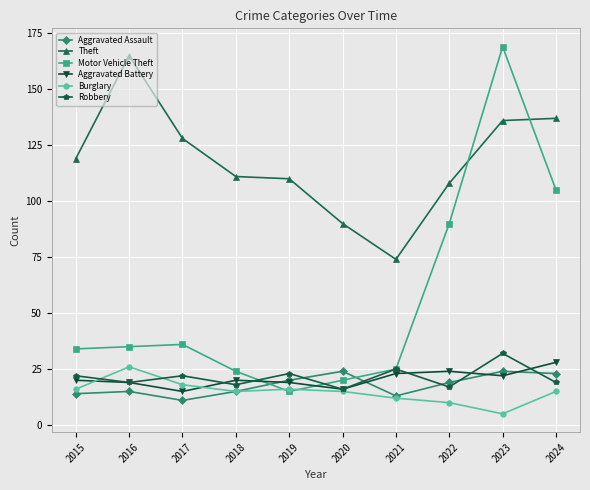

Reading left to right, what are all the values shown in this chart?

Aggravated Assault: 14	15	11	15	20	24	13	19	24	23
Theft: 119	165	128	111	110	90	74	108	136	137
Motor Vehicle Theft: 34	35	36	24	15	20	25	90	169	105
Aggravated Battery: 20	19	15	20	19	16	23	24	22	28
Burglary: 16	26	18	15	16	15	12	10	5	15
Robbery: 22	19	22	18	23	16	25	17	32	19